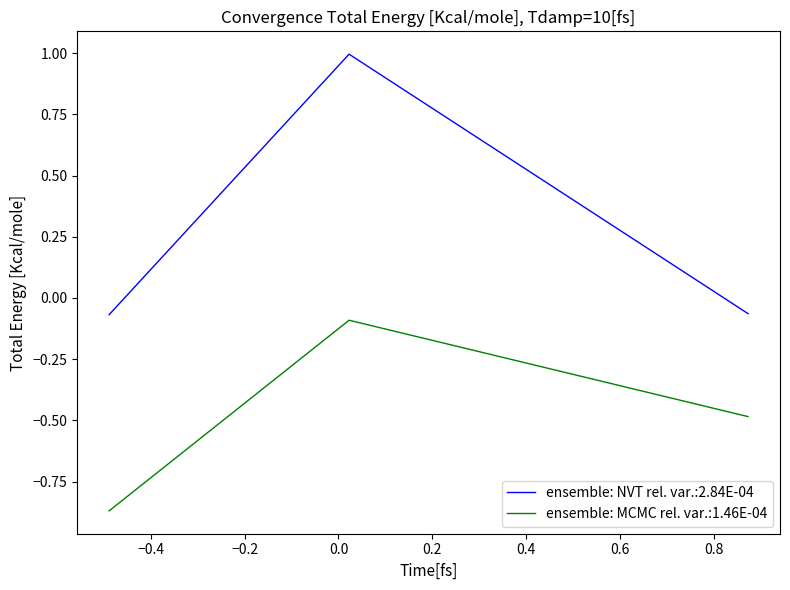

What is the average value of the ensemble: NVT rel. var.:2.84E-04 series?

0.3